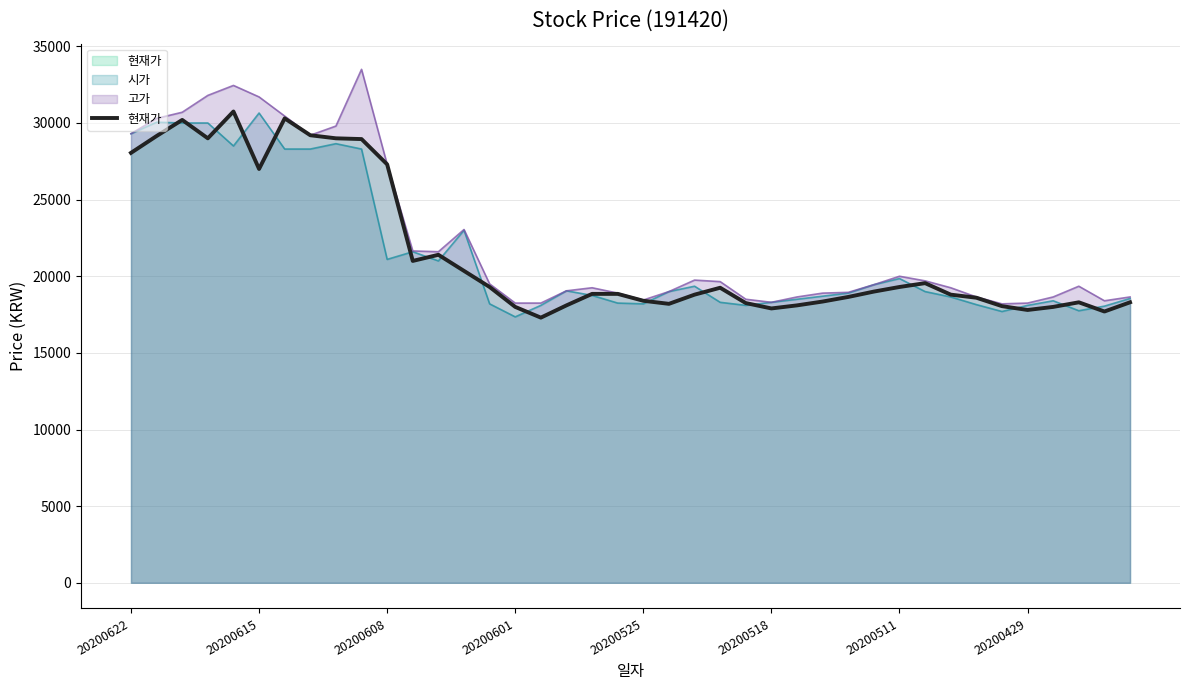

Which has a higher value, 12 or 15?

12